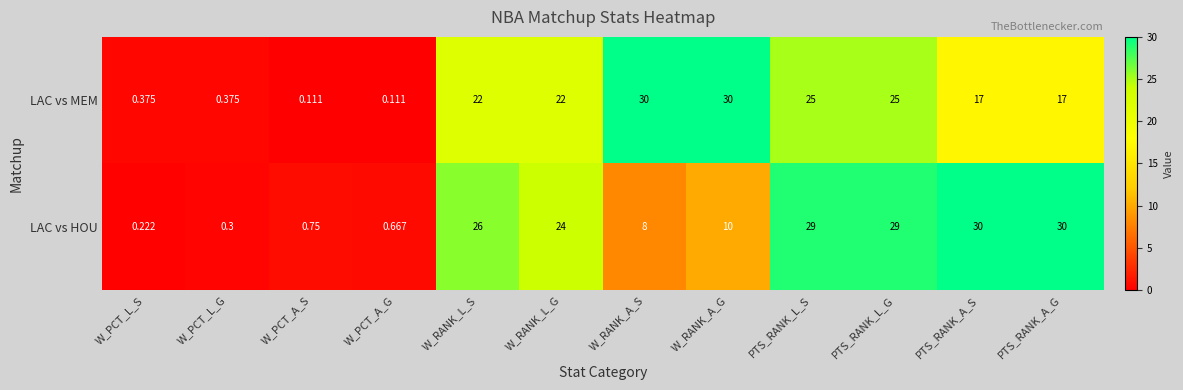

Between W_PCT_L_G and W_PCT_A_S, which series saw the biggest shift?

LAC vs HOU